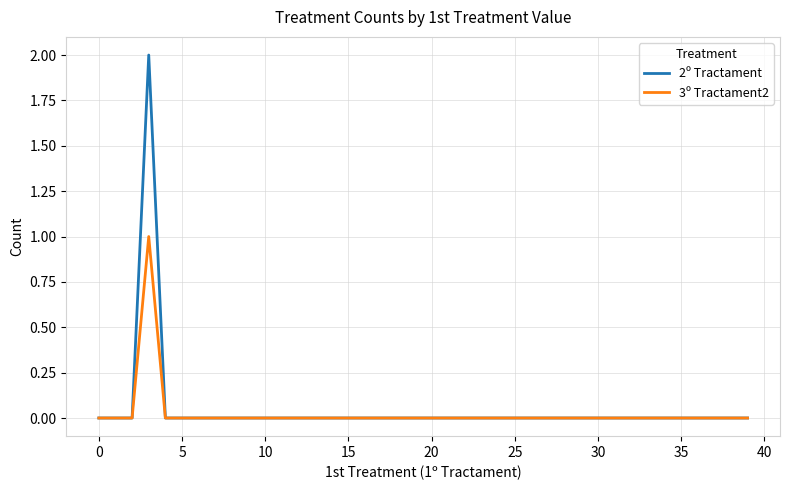

Which series has the largest range (max minus min)?

2º Tractament